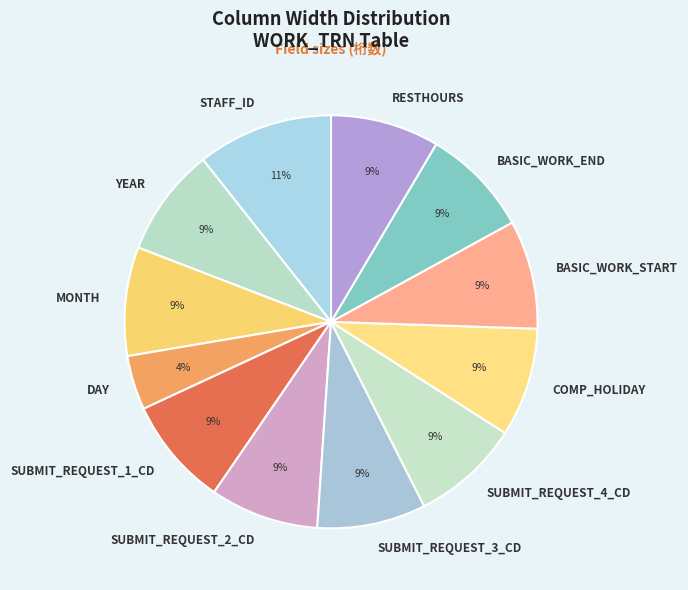

Approximately how many times larger is the value at RESTHOURS compared to BASIC_WORK_START?

1.0